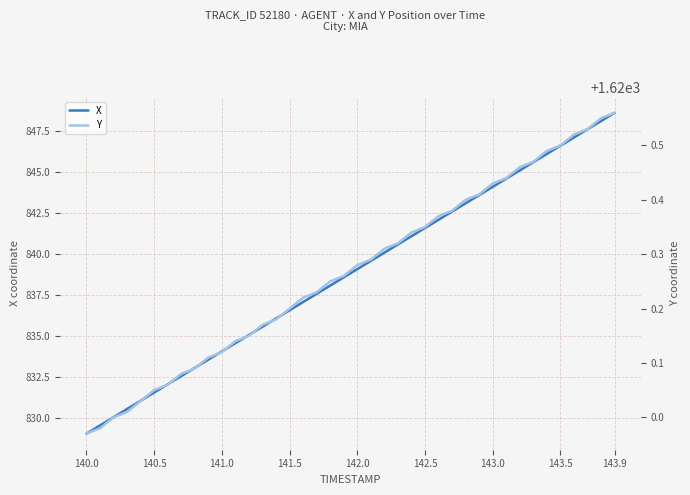

True or false: Y and X intersect in this chart.

False